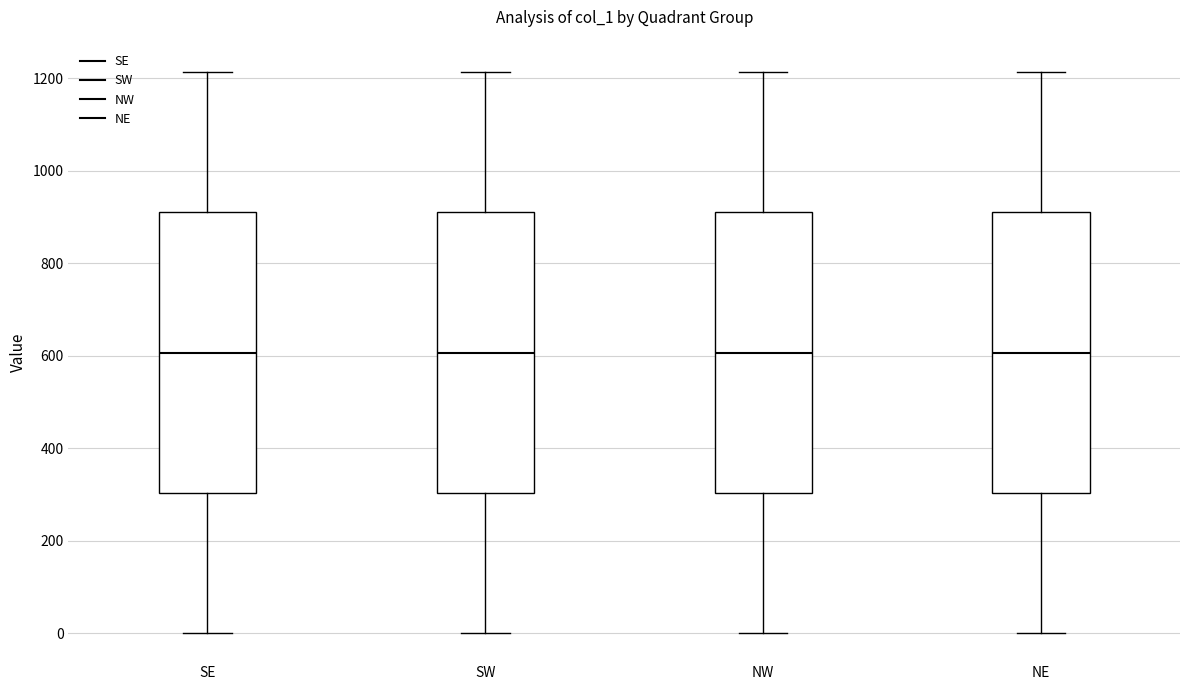

Reading left to right, transcribe this box plot: for each box, give where its median line is, the range the box spans, and where its two whiskers end, as read against the y-axis. The values are not printed on the chart, so give them approximately, as read against the axis.

SE: median 600, box 300 to 920, whiskers 0 to 1220
SW: median 600, box 300 to 920, whiskers 0 to 1220
NW: median 600, box 300 to 920, whiskers 0 to 1220
NE: median 600, box 300 to 920, whiskers 0 to 1220